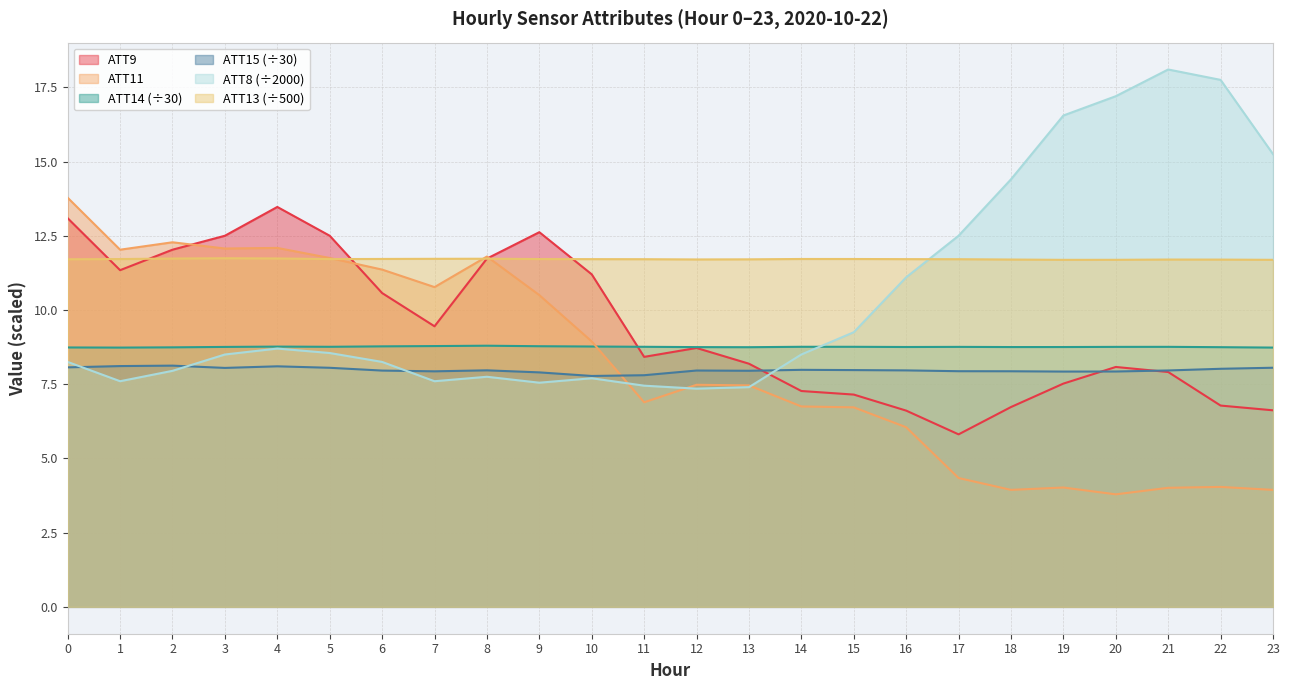

Is it true that ATT13 equals 11.7 at 13?

True